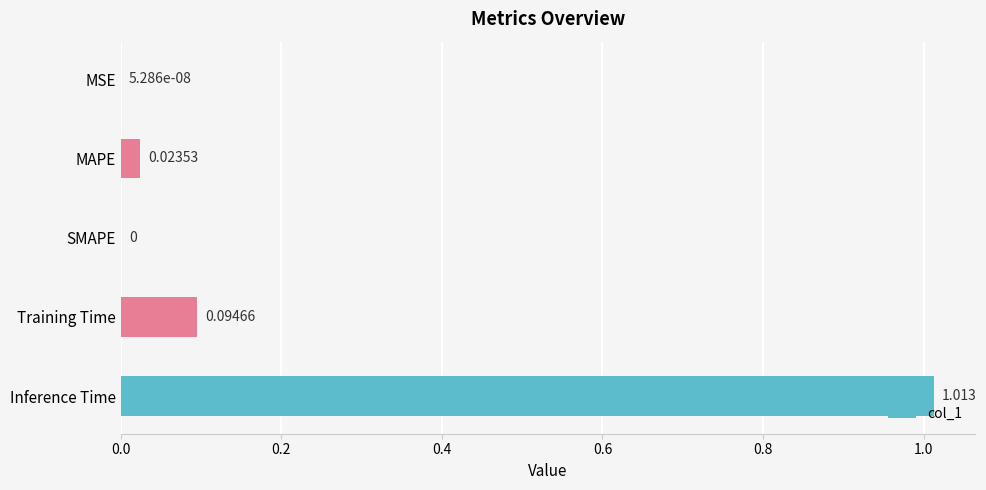

Which has a higher value, MSE or MAPE?

MAPE